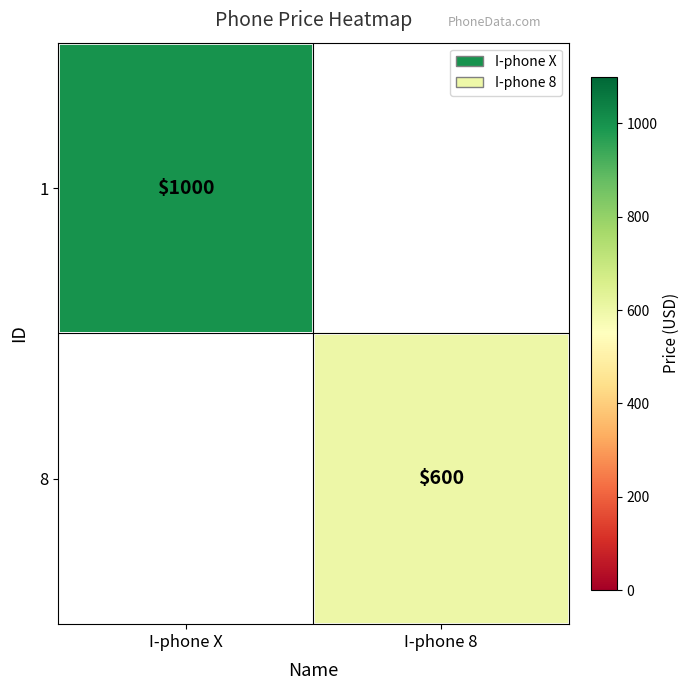

True or false: 1 has a value of 1000 at I-phone X.

True